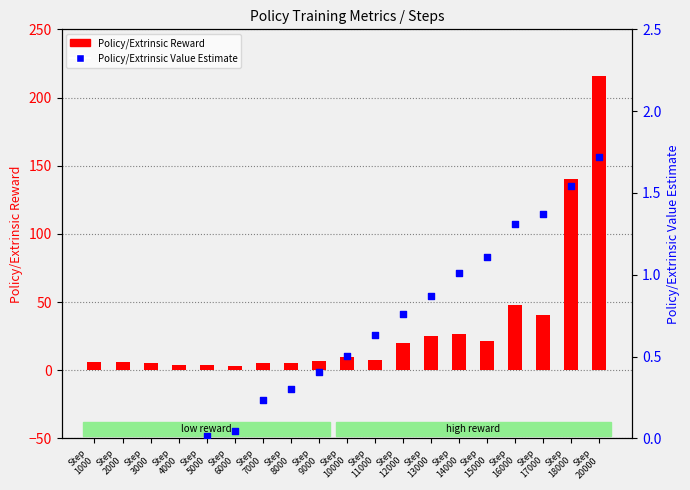

Is the value of Policy/Extrinsic Reward at Step
14000 greater than the value of Policy/Extrinsic Value Estimate at Step
13000?

Yes